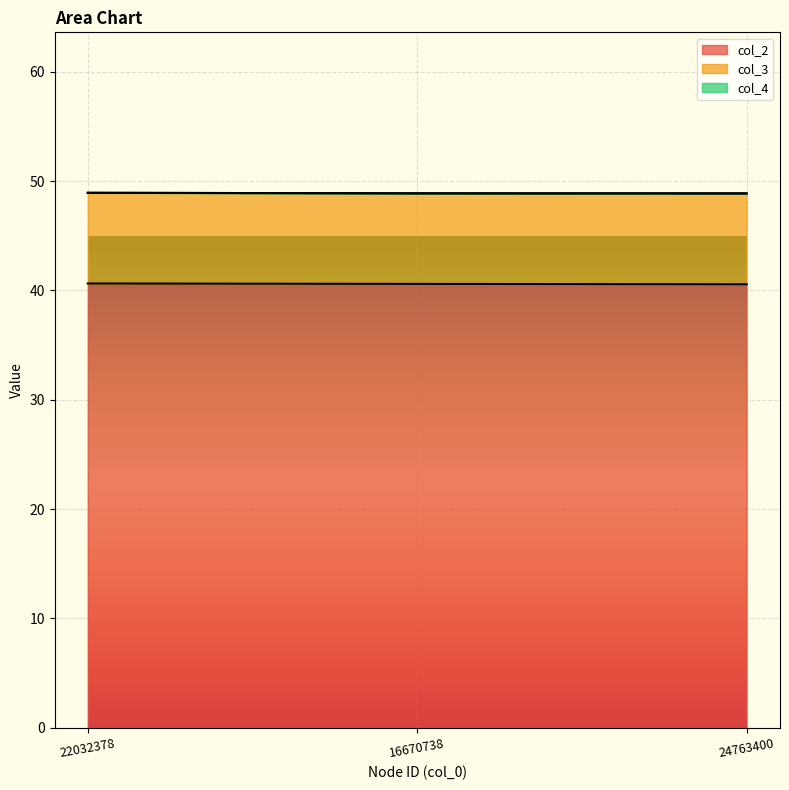

How many lines are shown in the chart?

3